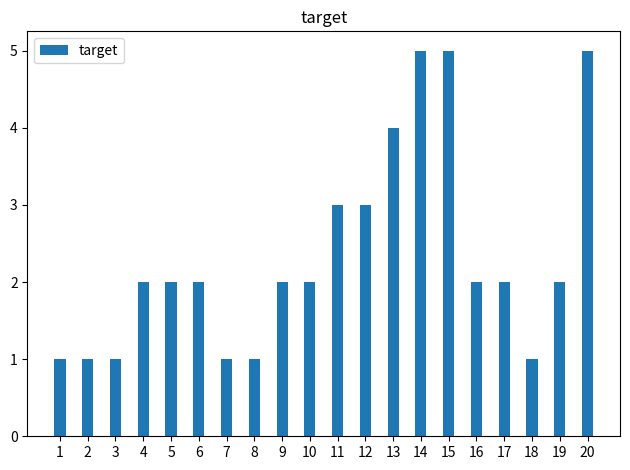

What is the difference between the values at 2 and 13?

3